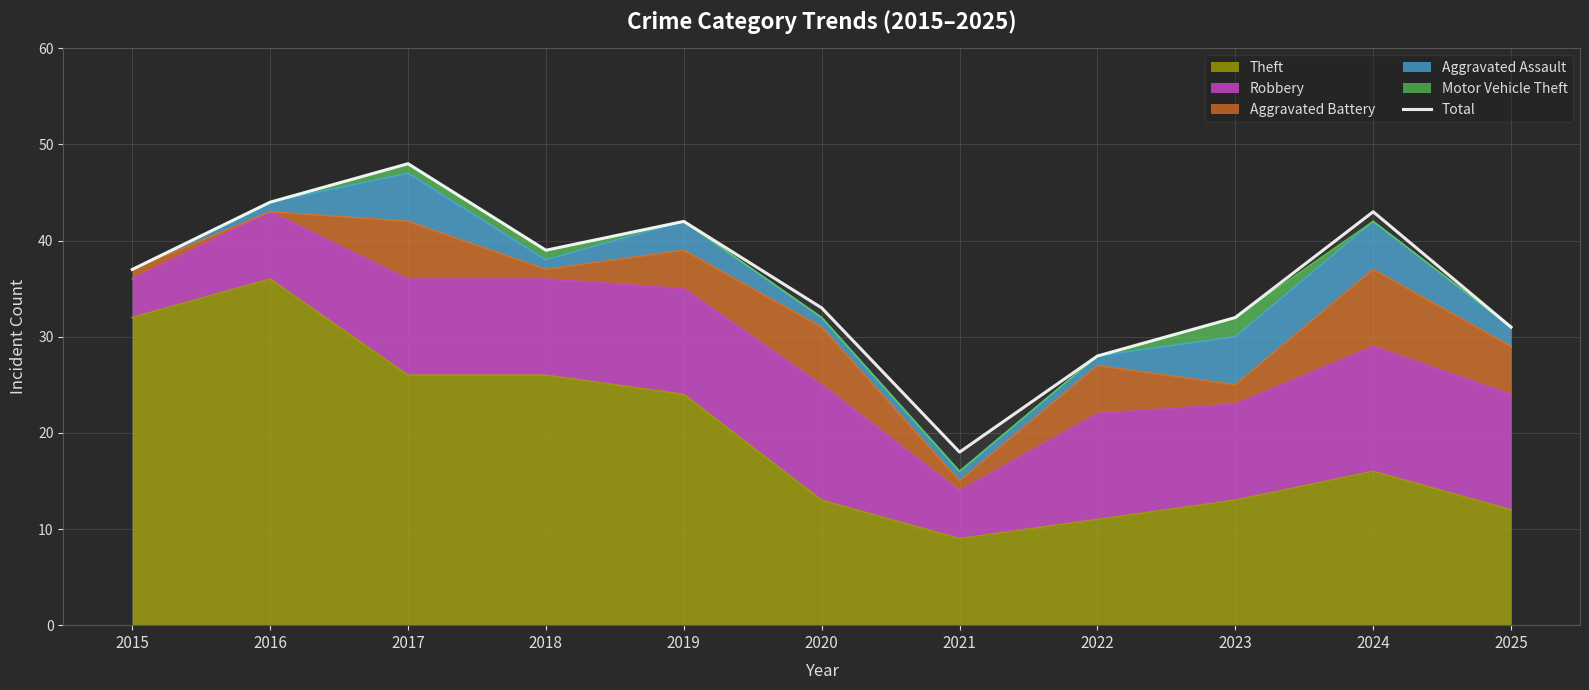

Approximately how many times larger is the value at 2023 compared to 2020?

1.0